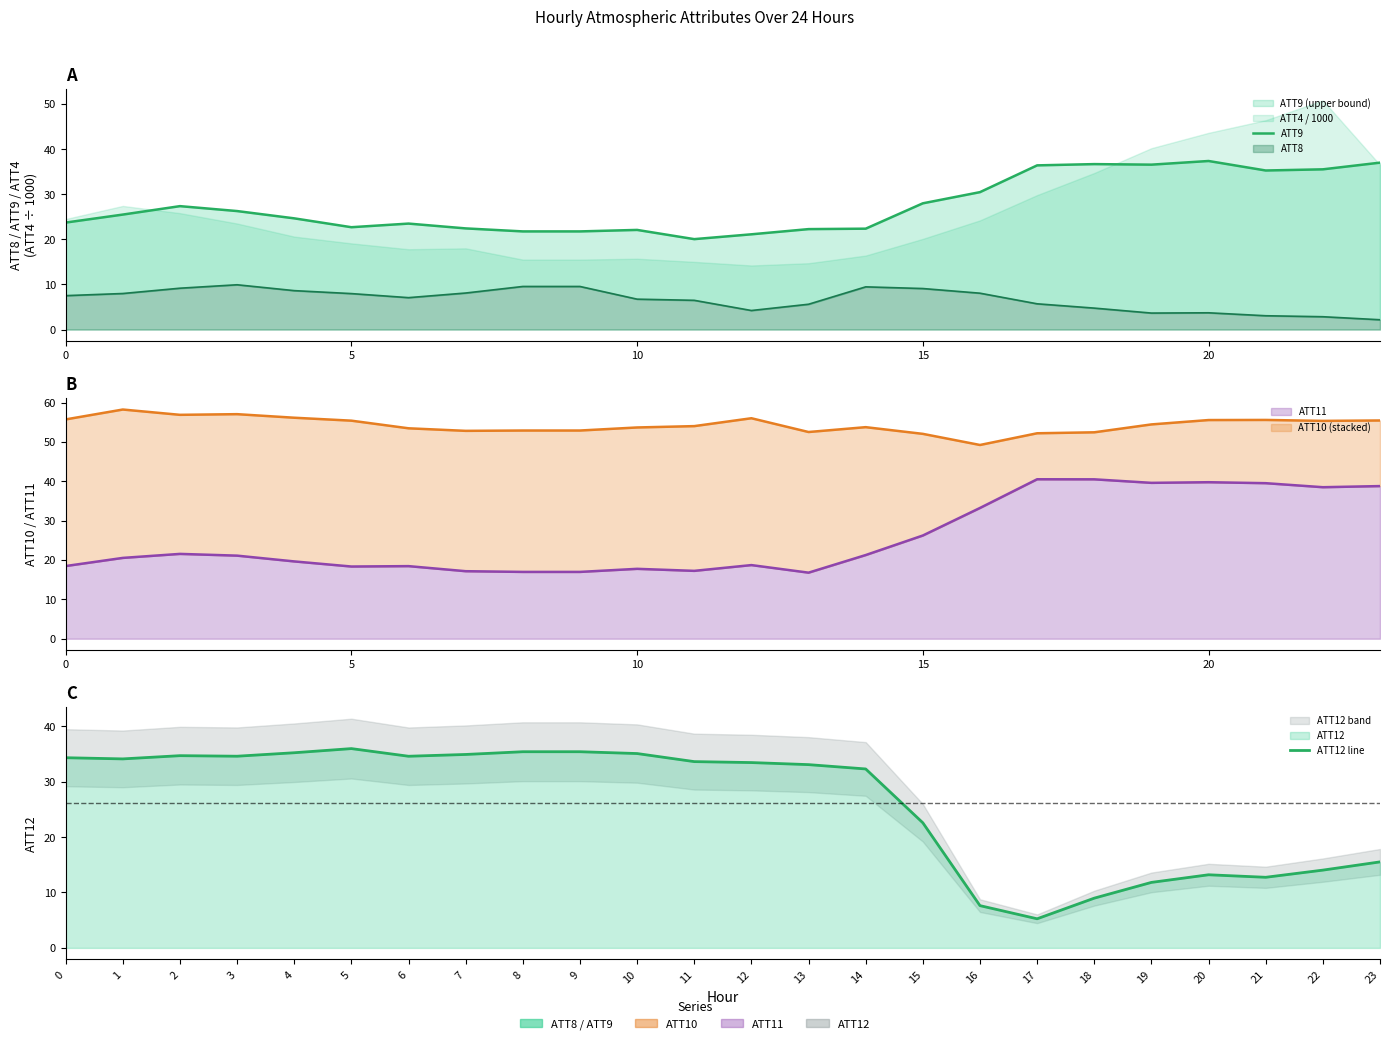

Between which two adjacent categories do ATT9 and ATT12 line first intersect?

14 and 15